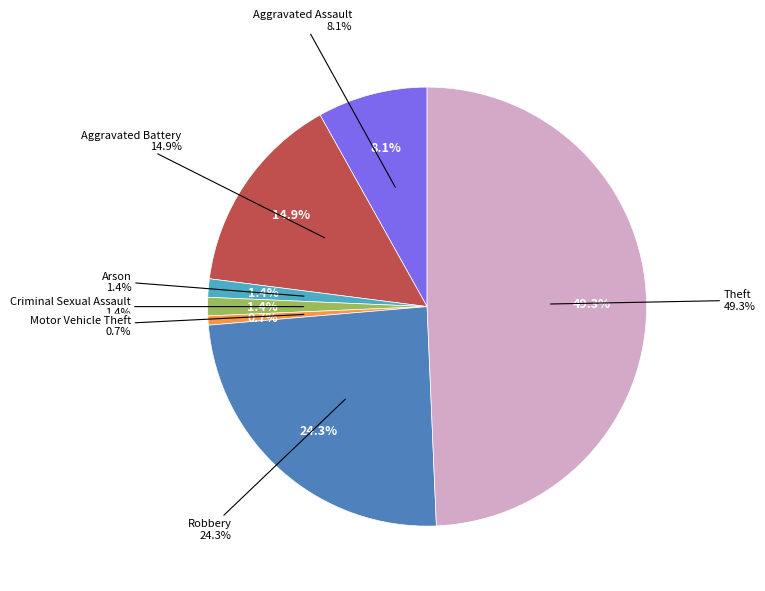

To the nearest percent, what is the difference between the largest and smallest slice percentages?

49%